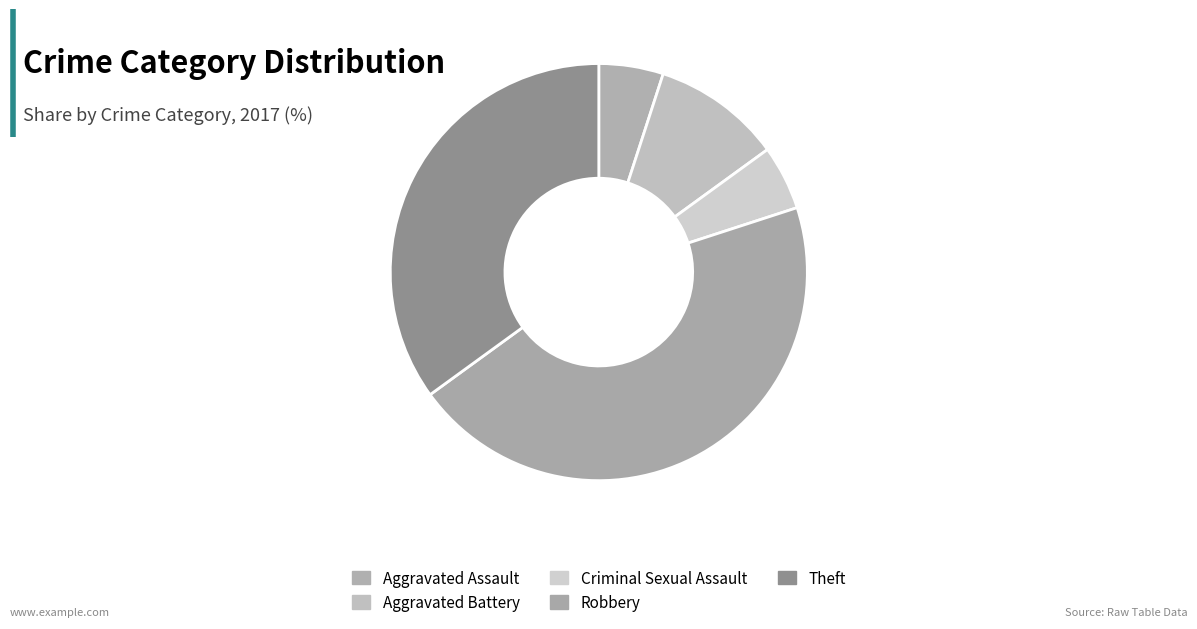

True or false: Criminal Sexual Assault accounts for 5% of the total.

True